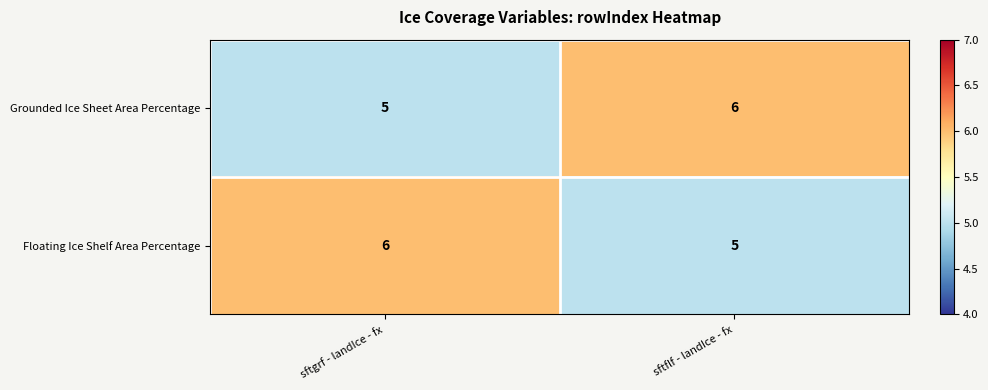

Is it true that Grounded Ice Sheet Area Percentage equals 6 at sftflf - landIce - fx?

True